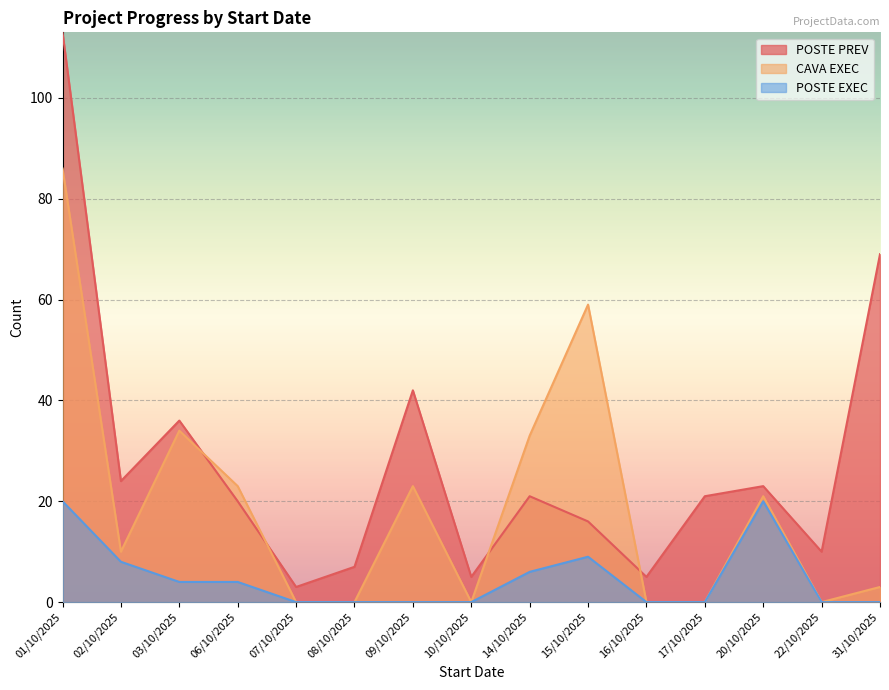

The POSTE PREV series shows 5 at 10/10/2025. True or false?

True